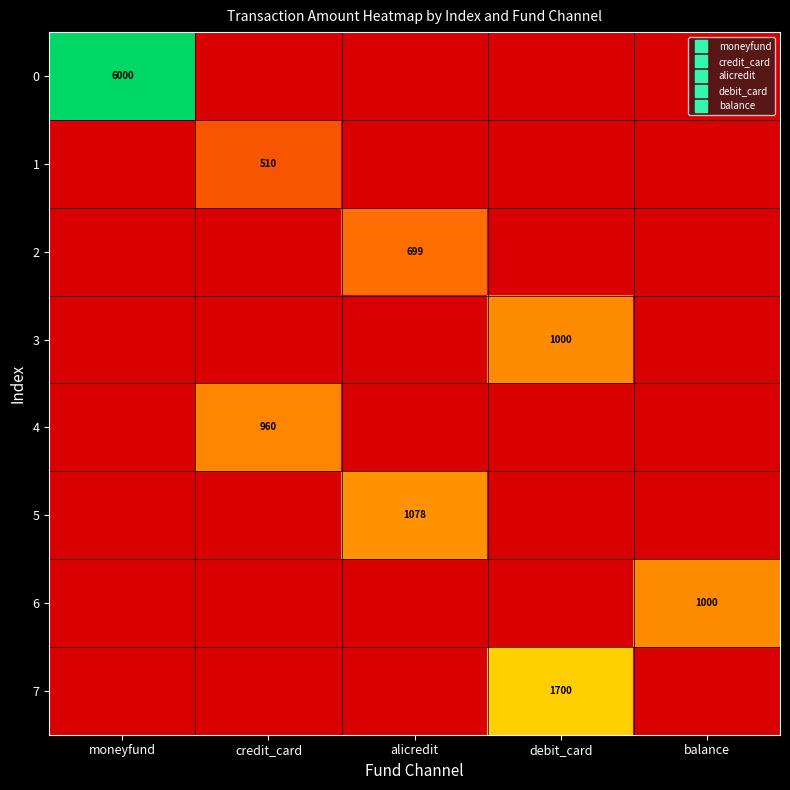

At alicredit, list the series in order from smallest to largest.

0, 1, 3, 4, 6, 7, 2, 5